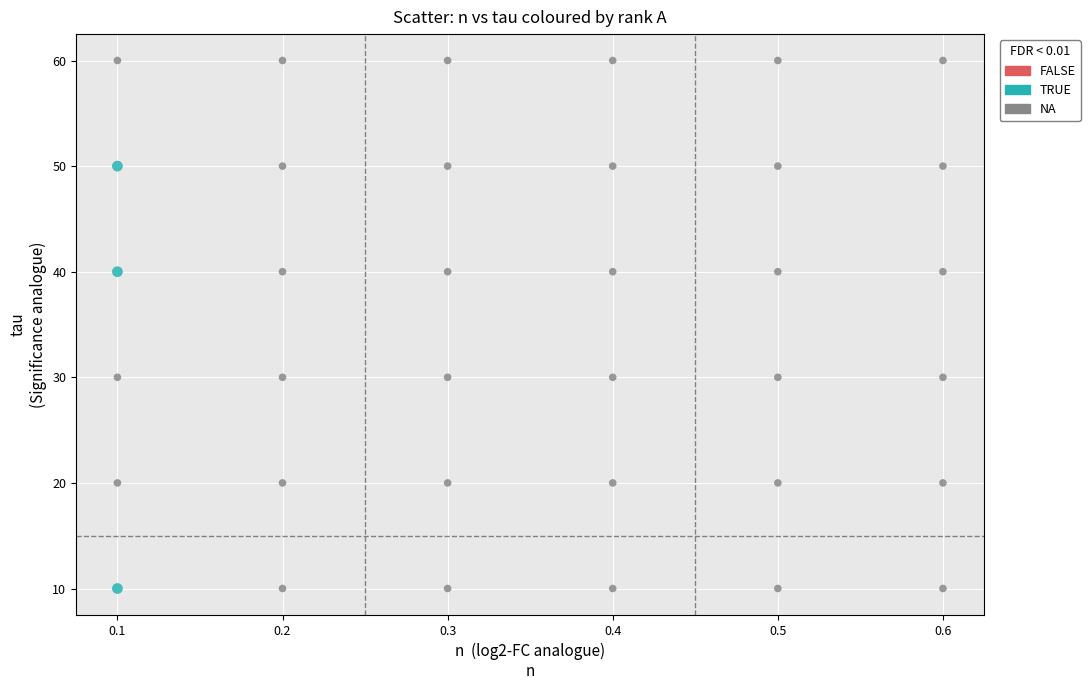

Which series has the largest Y range (max minus min)?

NA